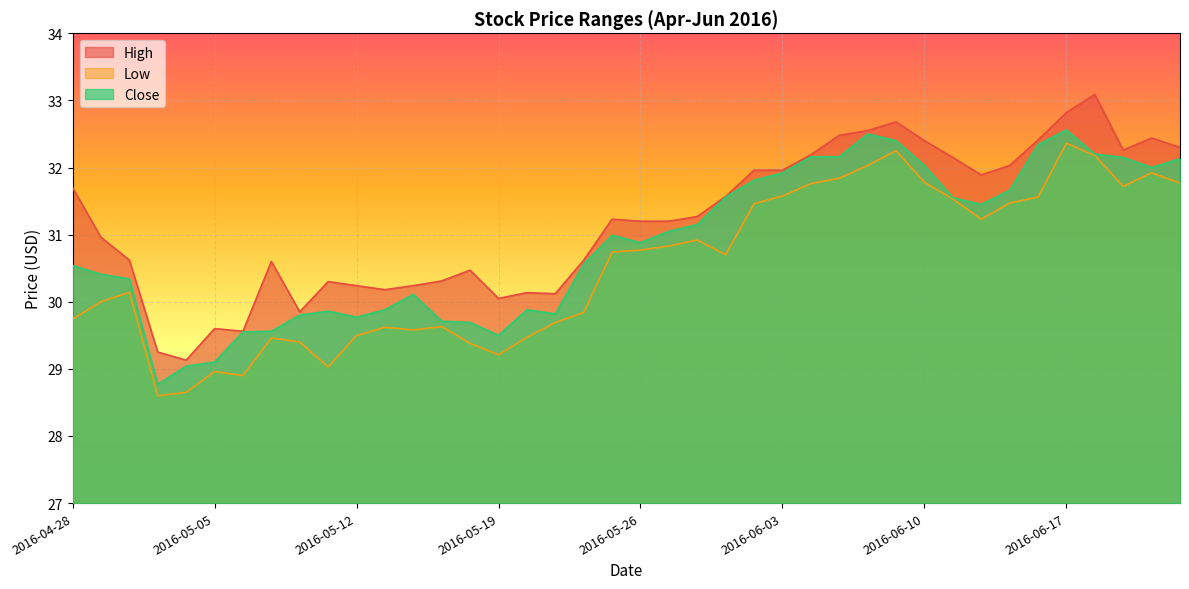

Reading left to right, what are all the values shown in this chart?

High: 2016-04-28=31.7	2016-04-29=31.0	2016-05-02=30.6	2016-05-03=29.2	2016-05-04=29.1	2016-05-05=29.6	2016-05-06=29.6	2016-05-09=30.6	2016-05-10=29.9	2016-05-11=30.3	2016-05-12=30.2	2016-05-13=30.2	2016-05-16=30.2	2016-05-17=30.3	2016-05-18=30.5	2016-05-19=30.0	2016-05-20=30.1	2016-05-23=30.1	2016-05-24=30.6	2016-05-25=31.2	2016-05-26=31.2	2016-05-27=31.2	2016-05-31=31.3	2016-06-01=31.6	2016-06-02=32.0	2016-06-03=32.0	2016-06-06=32.2	2016-06-07=32.5	2016-06-08=32.5	2016-06-09=32.7	2016-06-10=32.4	2016-06-13=32.2	2016-06-14=31.9	2016-06-15=32.0	2016-06-16=32.4	2016-06-17=32.8	2016-06-20=33.1	2016-06-21=32.3	2016-06-22=32.4	2016-06-23=32.3
Low: 2016-04-28=29.7	2016-04-29=30.0	2016-05-02=30.1	2016-05-03=28.6	2016-05-04=28.6	2016-05-05=29.0	2016-05-06=28.9	2016-05-09=29.5	2016-05-10=29.4	2016-05-11=29.0	2016-05-12=29.5	2016-05-13=29.6	2016-05-16=29.6	2016-05-17=29.6	2016-05-18=29.4	2016-05-19=29.2	2016-05-20=29.5	2016-05-23=29.7	2016-05-24=29.8	2016-05-25=30.7	2016-05-26=30.8	2016-05-27=30.8	2016-05-31=30.9	2016-06-01=30.7	2016-06-02=31.5	2016-06-03=31.6	2016-06-06=31.8	2016-06-07=31.8	2016-06-08=32.0	2016-06-09=32.2	2016-06-10=31.8	2016-06-13=31.5	2016-06-14=31.2	2016-06-15=31.5	2016-06-16=31.6	2016-06-17=32.4	2016-06-20=32.2	2016-06-21=31.7	2016-06-22=31.9	2016-06-23=31.8
Close: 2016-04-28=30.5	2016-04-29=30.4	2016-05-02=30.3	2016-05-03=28.8	2016-05-04=29.0	2016-05-05=29.1	2016-05-06=29.5	2016-05-09=29.6	2016-05-10=29.8	2016-05-11=29.9	2016-05-12=29.8	2016-05-13=29.9	2016-05-16=30.1	2016-05-17=29.7	2016-05-18=29.7	2016-05-19=29.5	2016-05-20=29.9	2016-05-23=29.8	2016-05-24=30.6	2016-05-25=31.0	2016-05-26=30.9	2016-05-27=31.0	2016-05-31=31.1	2016-06-01=31.6	2016-06-02=31.8	2016-06-03=31.9	2016-06-06=32.2	2016-06-07=32.2	2016-06-08=32.5	2016-06-09=32.4	2016-06-10=32.0	2016-06-13=31.5	2016-06-14=31.5	2016-06-15=31.7	2016-06-16=32.3	2016-06-17=32.6	2016-06-20=32.2	2016-06-21=32.2	2016-06-22=32.0	2016-06-23=32.1